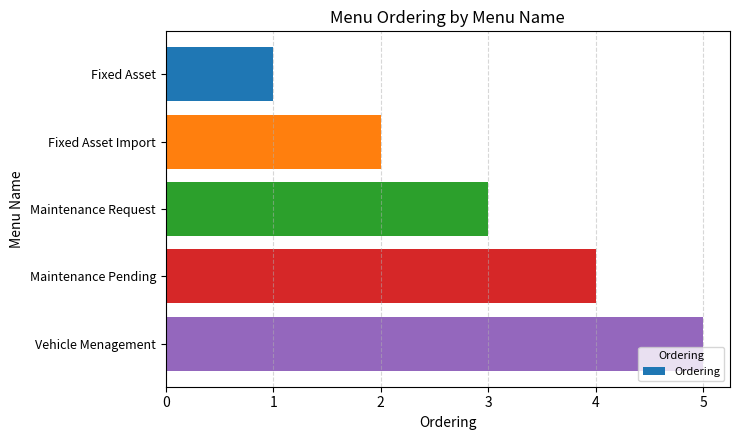

What is the change in value from Maintenance Pending to Vehicle Menagement?

+1